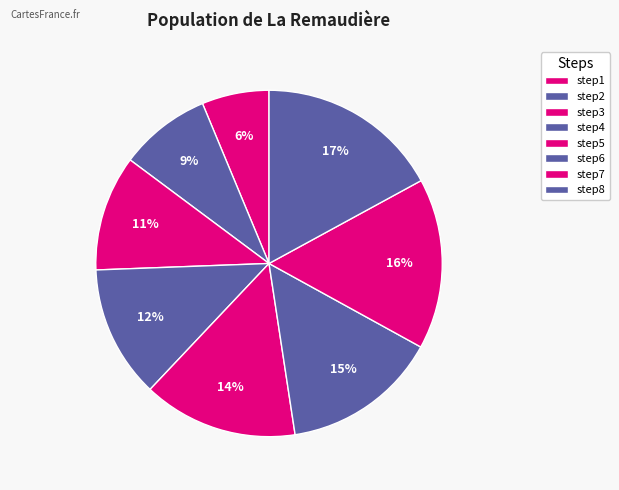

Rank the categories by value from lowest to highest.

step1, step2, step3, step4, step5, step6, step7, step8